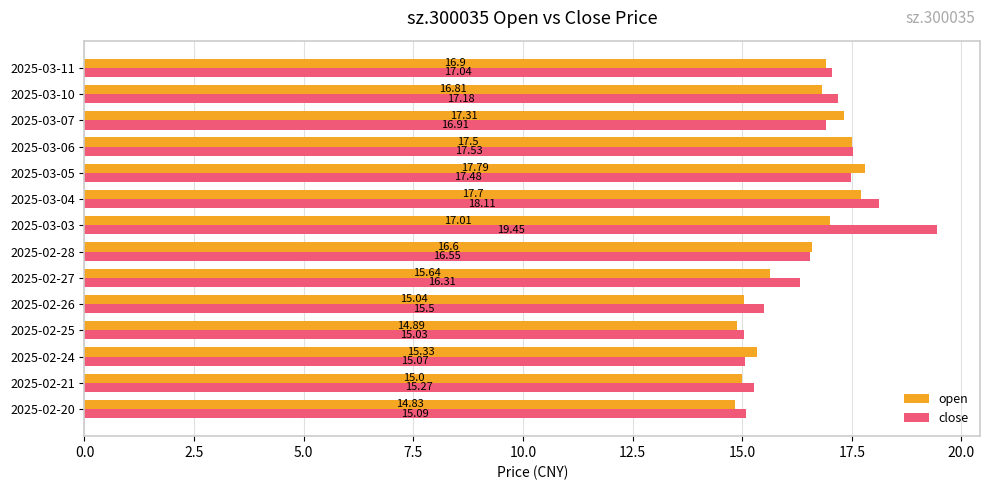

Rank the categories by open value from lowest to highest.

2025-02-20, 2025-02-25, 2025-02-21, 2025-02-26, 2025-02-24, 2025-02-27, 2025-02-28, 2025-03-10, 2025-03-11, 2025-03-03, 2025-03-07, 2025-03-06, 2025-03-04, 2025-03-05